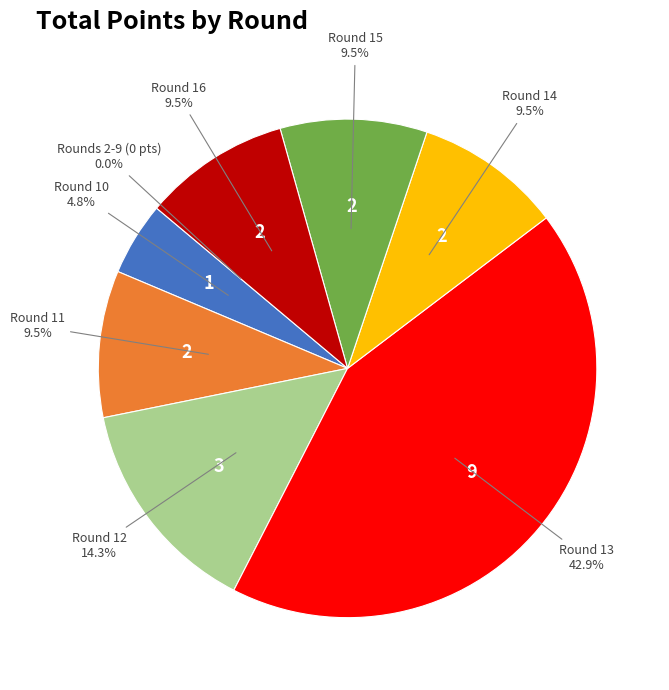

What is the total percentage of Round 15 and Round 12?

23.8%